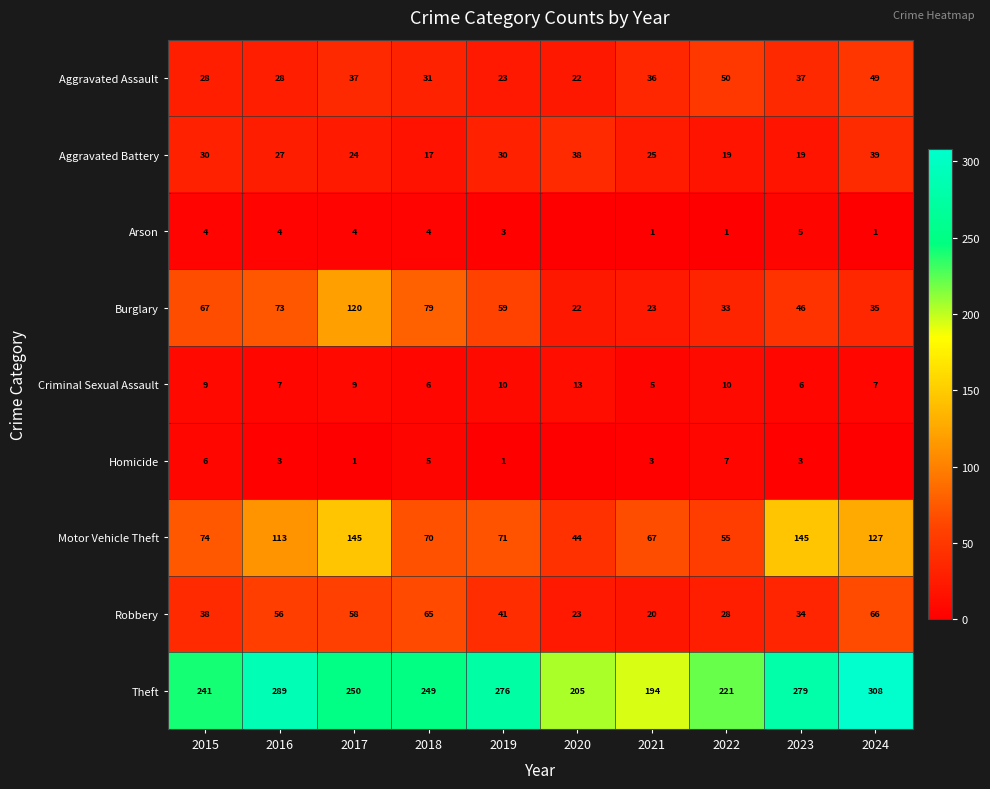

What is the difference between the highest and lowest values at 2015?

237